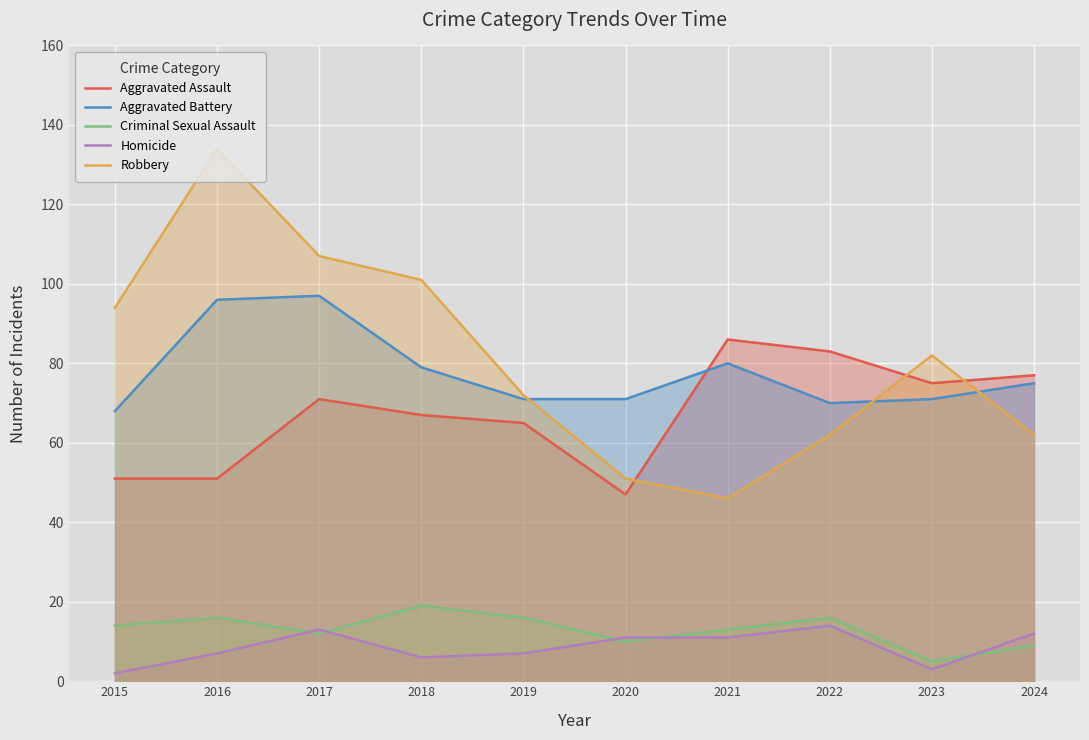

The Criminal Sexual Assault series shows 16 at 2022. True or false?

True